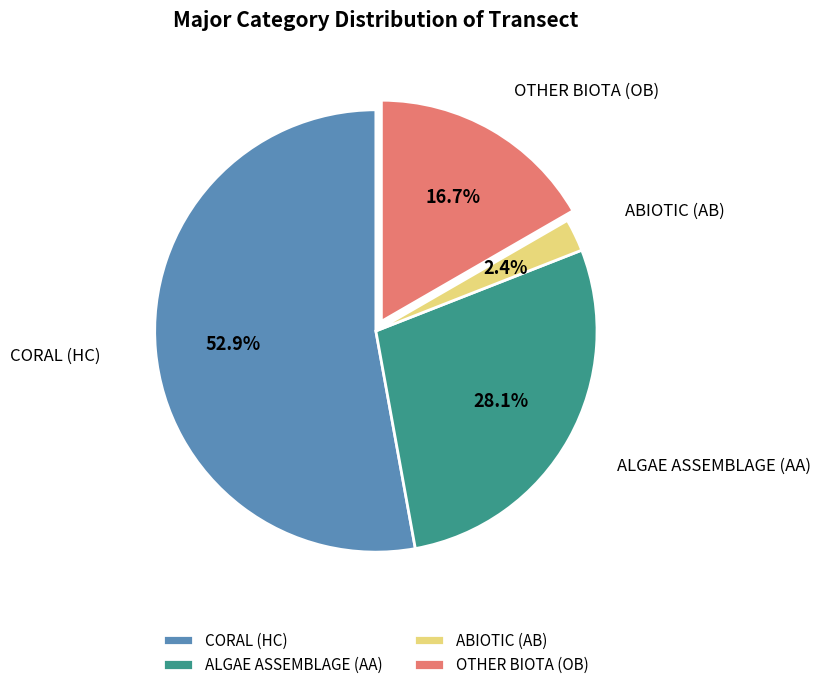

Which has a higher value, CORAL (HC) or ALGAE ASSEMBLAGE (AA)?

CORAL (HC)